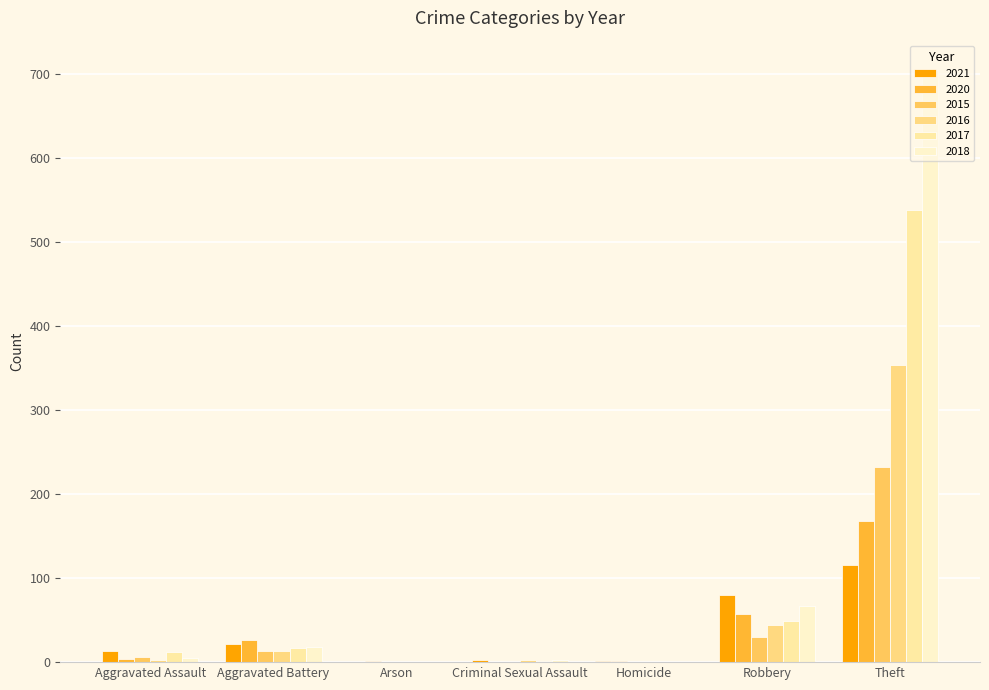

What is the average value of the 2018 series?

114